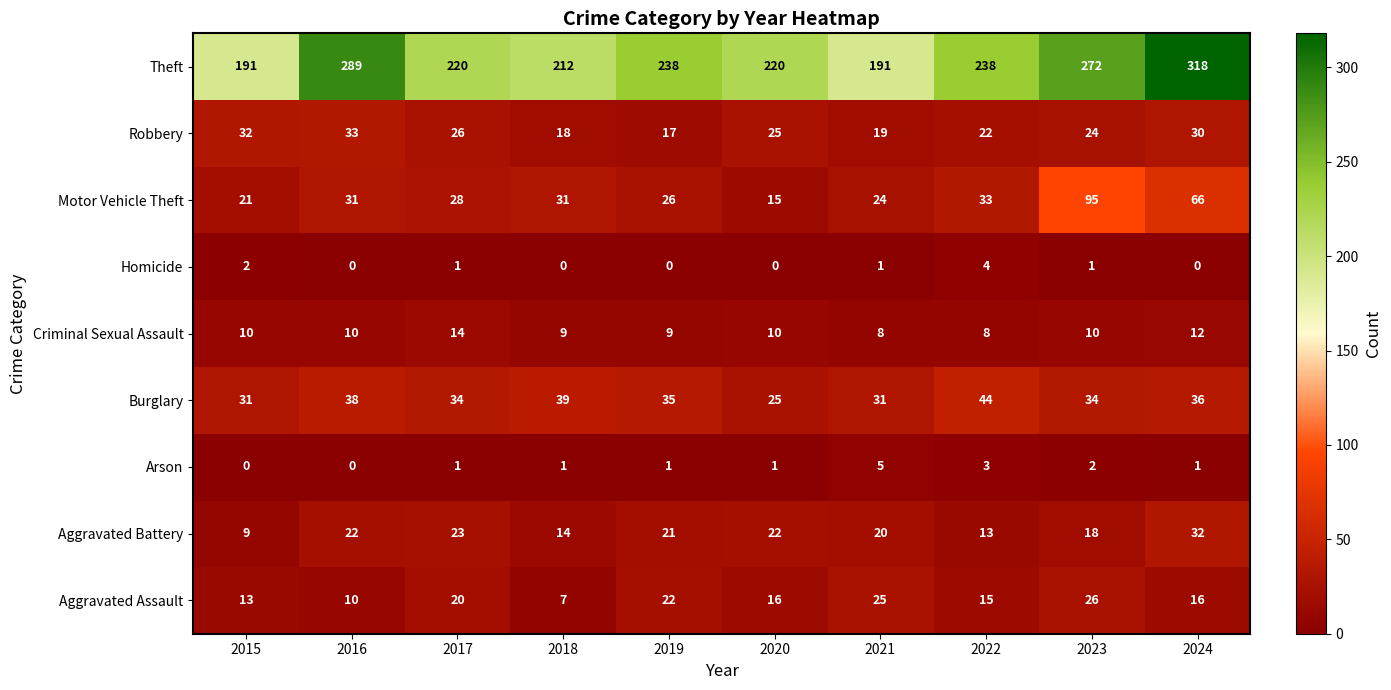

What is the minimum value for Motor Vehicle Theft?

15